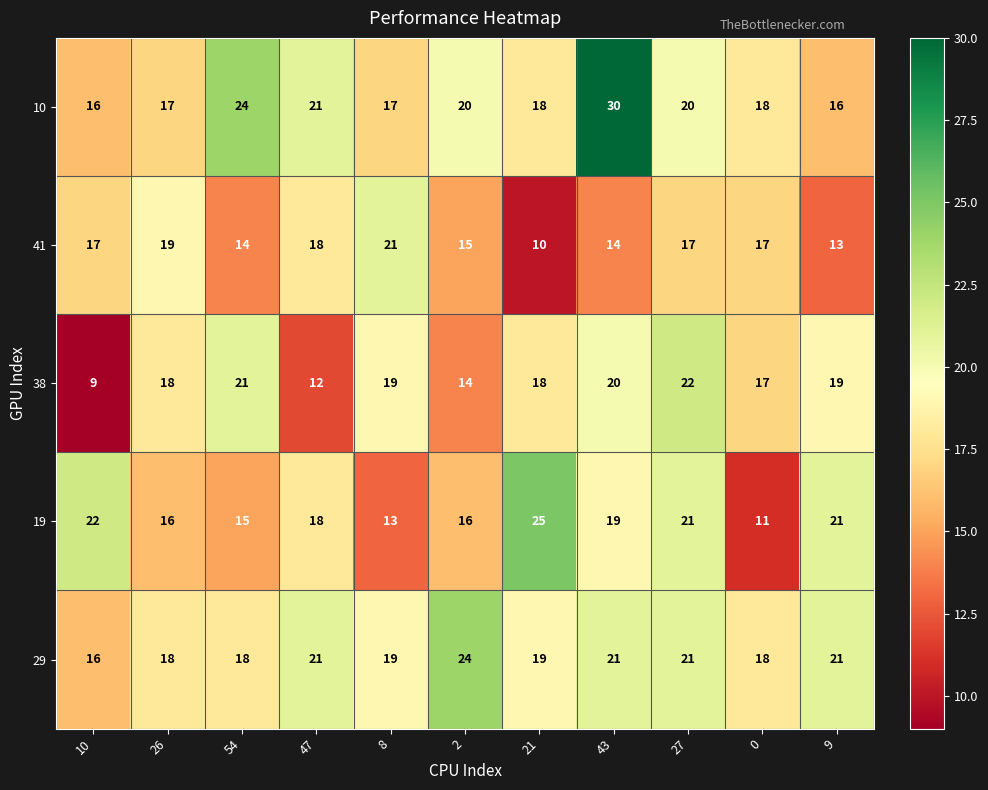

Is it true that 10 equals 18 at 21?

True